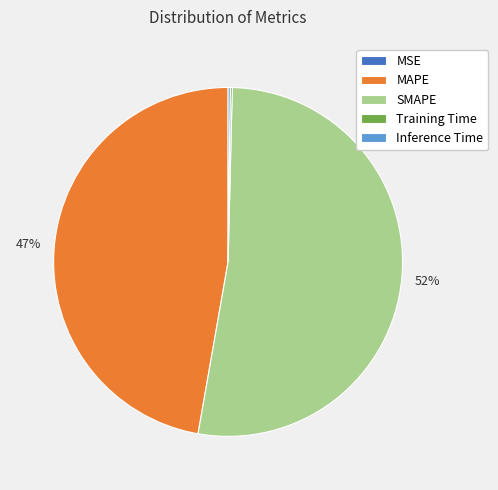

Is there any slice that represents more than half of the pie?

Yes